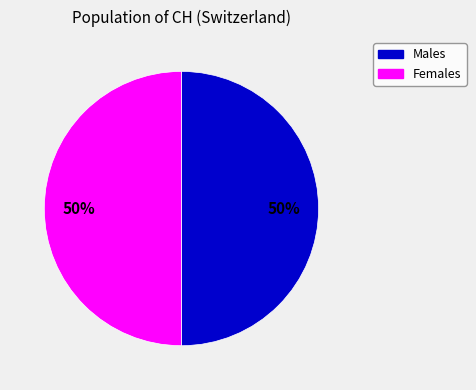

How many slices are in this pie chart?

2